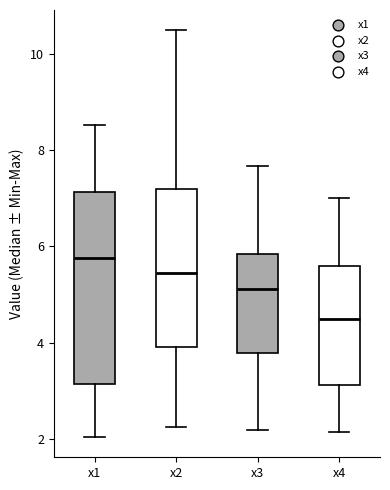

Reading left to right, read every box against the y-axis: the position of its median line, the range the box covers, and the ends of its whiskers. The values are not printed on the chart, so give them approximately, as read against the axis.

x1: median 5.8, box 3.2 to 7.2, whiskers 2.0 to 8.6
x2: median 5.4, box 4.0 to 7.2, whiskers 2.2 to 10.4
x3: median 5.2, box 3.8 to 5.8, whiskers 2.2 to 7.6
x4: median 4.4, box 3.2 to 5.6, whiskers 2.2 to 7.0